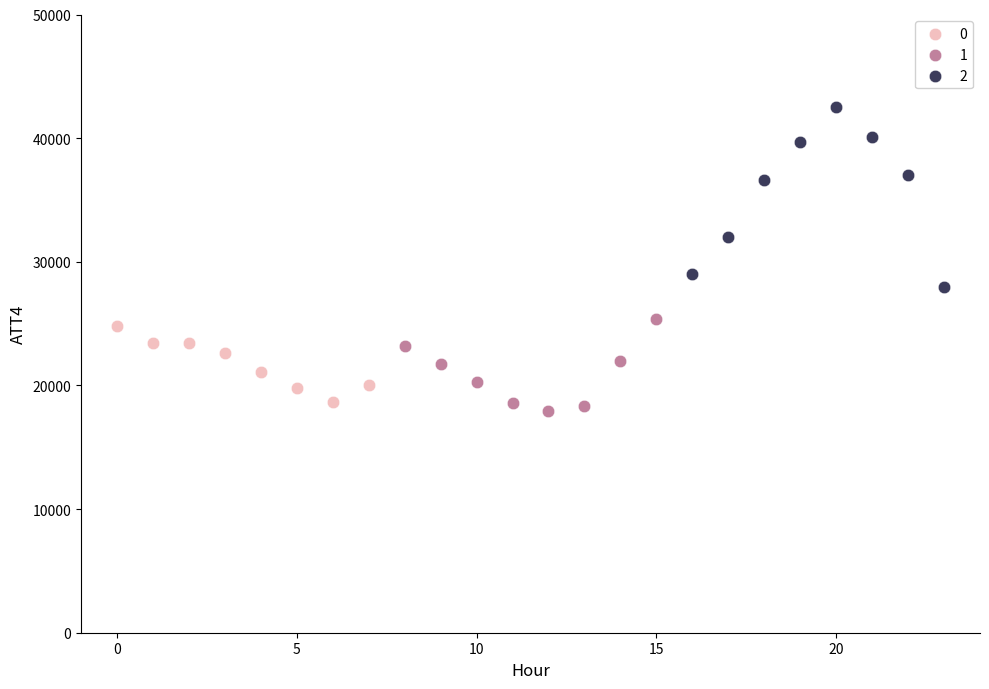

What are all the series names shown in the legend?

0, 1, 2